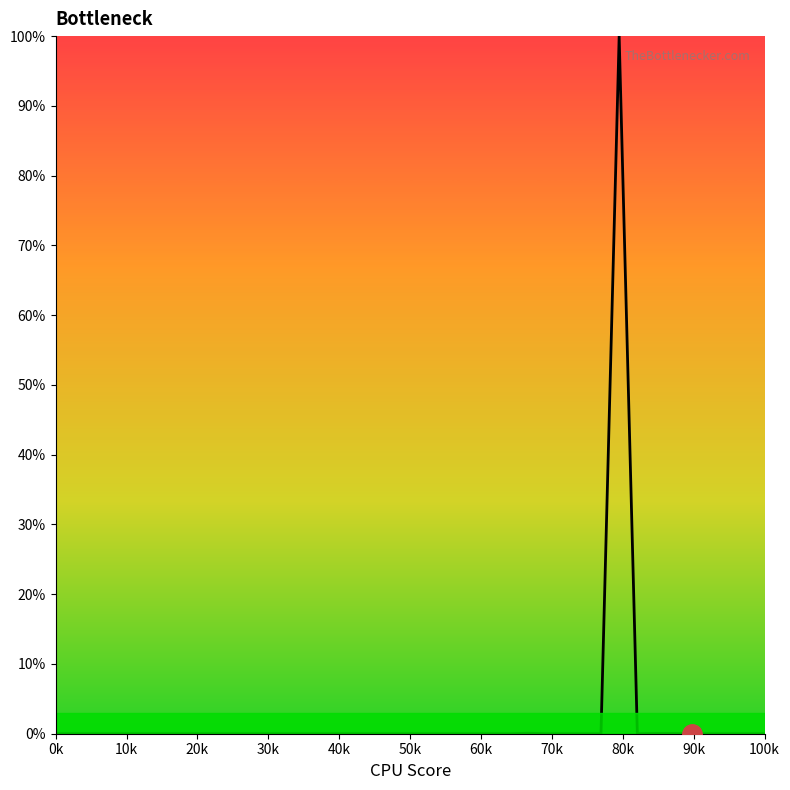

What is the maximum value shown in the chart?

100.0